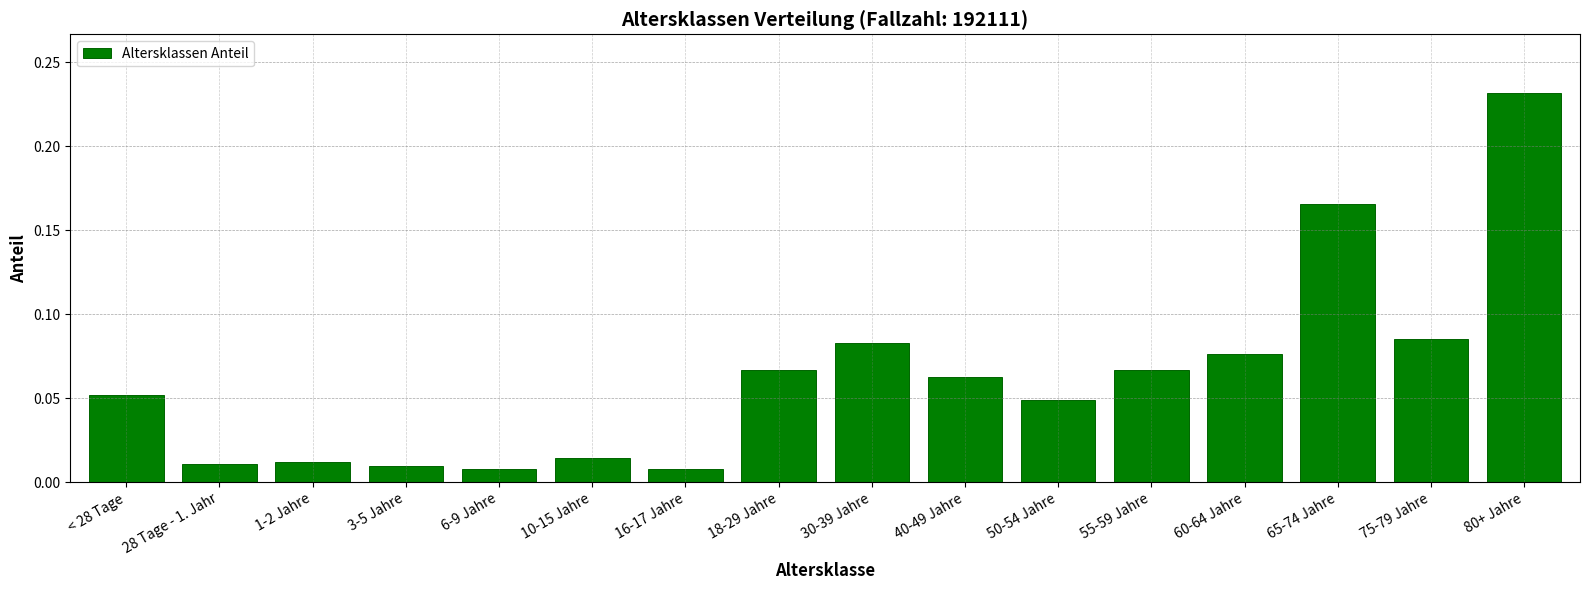

What is the sum of all values?

1.0